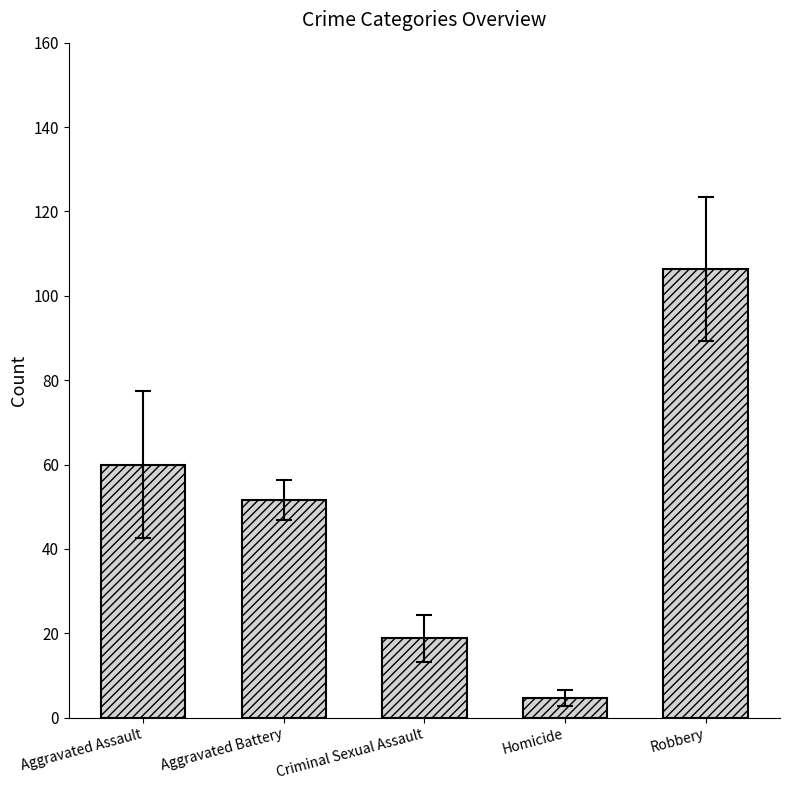

Reading right to left, extract all data points from this chart.

106.3	4.7	18.8	51.5	60.0